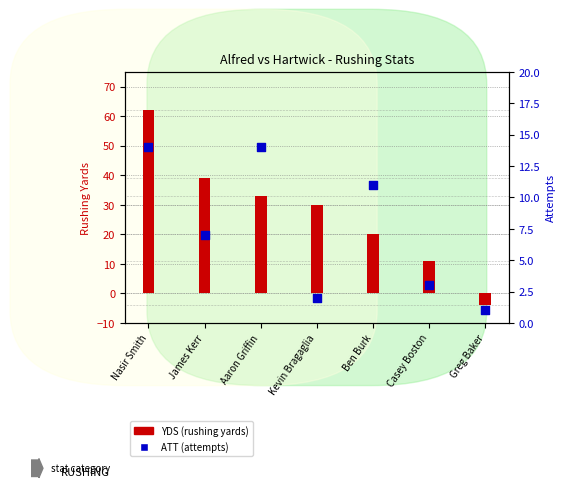

At how many categories does at least one series exceed 54?

1